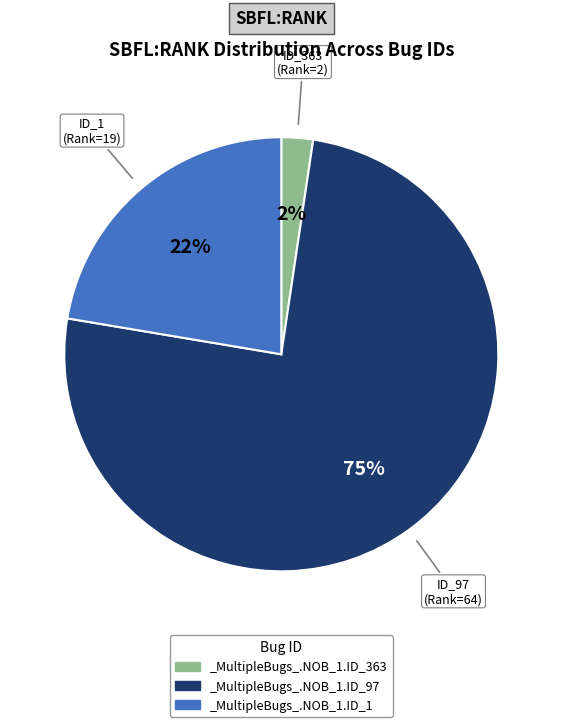

To the nearest percent, what is the combined percentage of _MultipleBugs_.NOB_1.ID_1 and _MultipleBugs_.NOB_1.ID_97?

98%